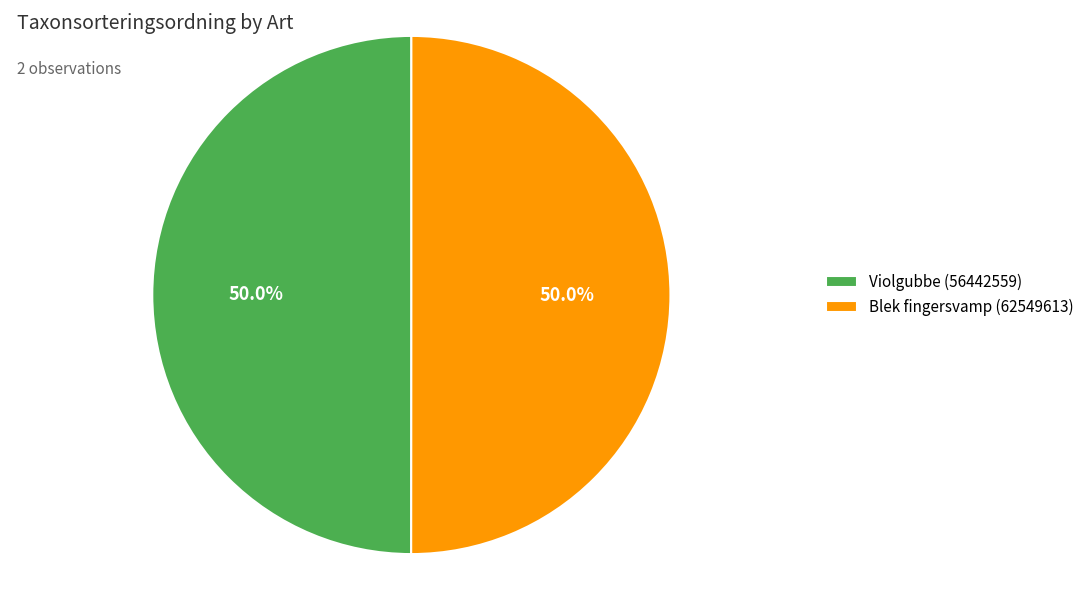

How many segments does this pie chart have?

2